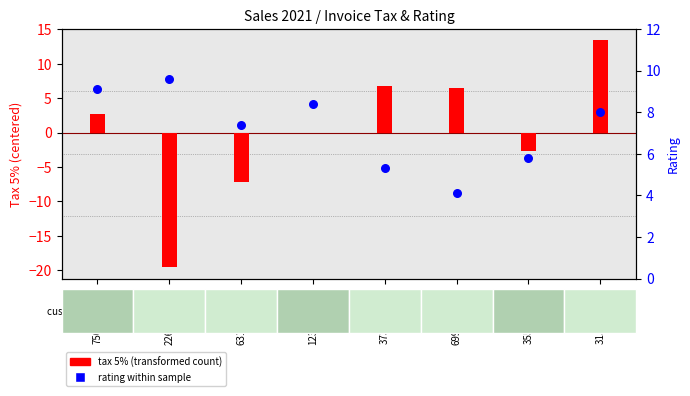

At which category is the sum across all series the highest?

315-22-5665